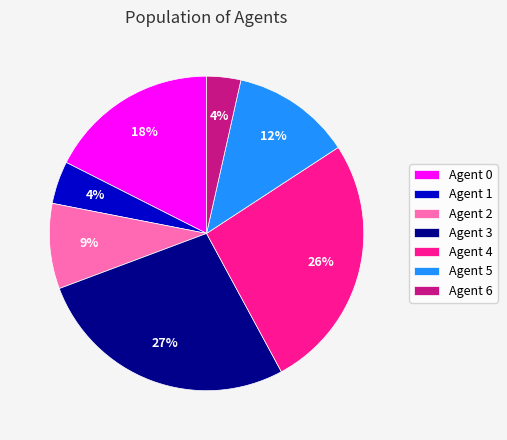

What is the largest slice in the pie chart?

Agent 3